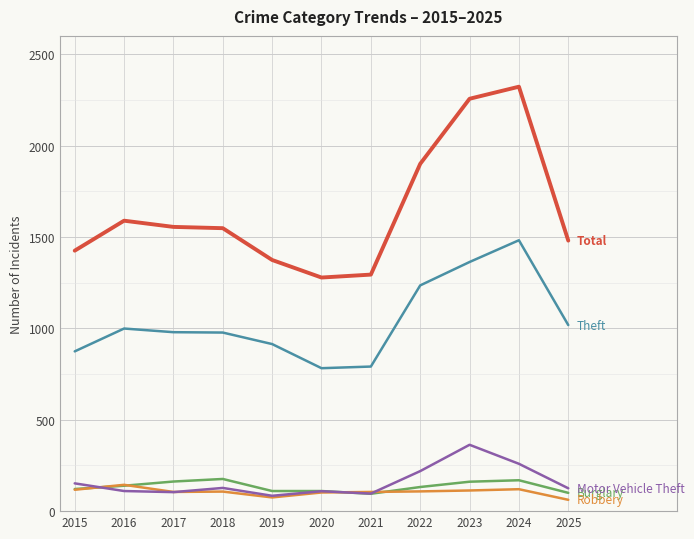

What is the spread (max minus min) of values at 2018?

1441